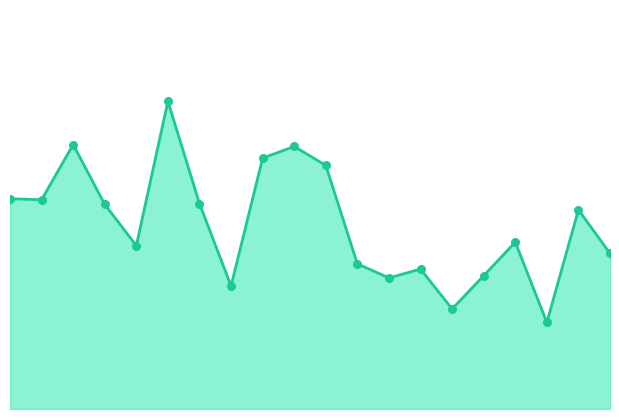

Which series has the largest Y range (max minus min)?

avg_series_line